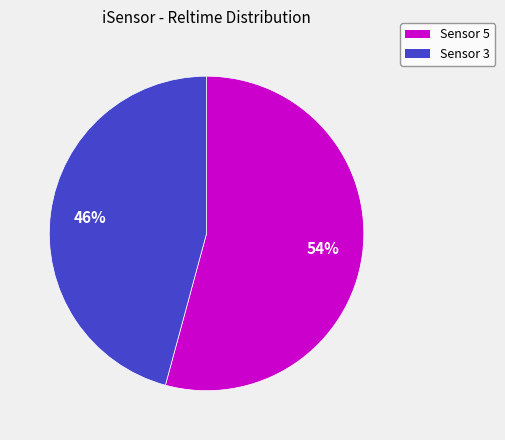

To the nearest percent, what is the difference between the largest and smallest slice percentages?

8%